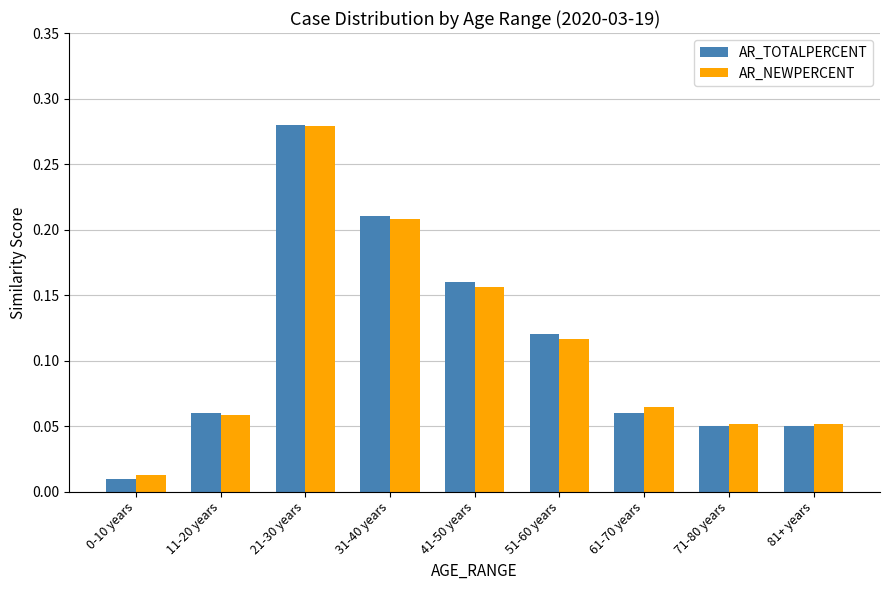

How many bars are there in each group?

2